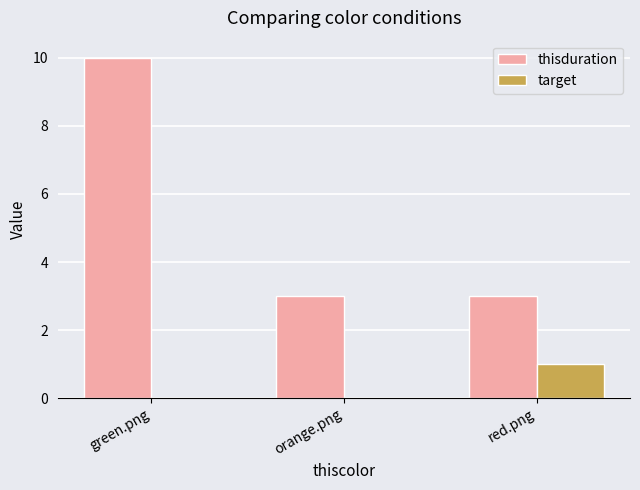

Between green.png and red.png, which series saw the biggest shift?

thisduration